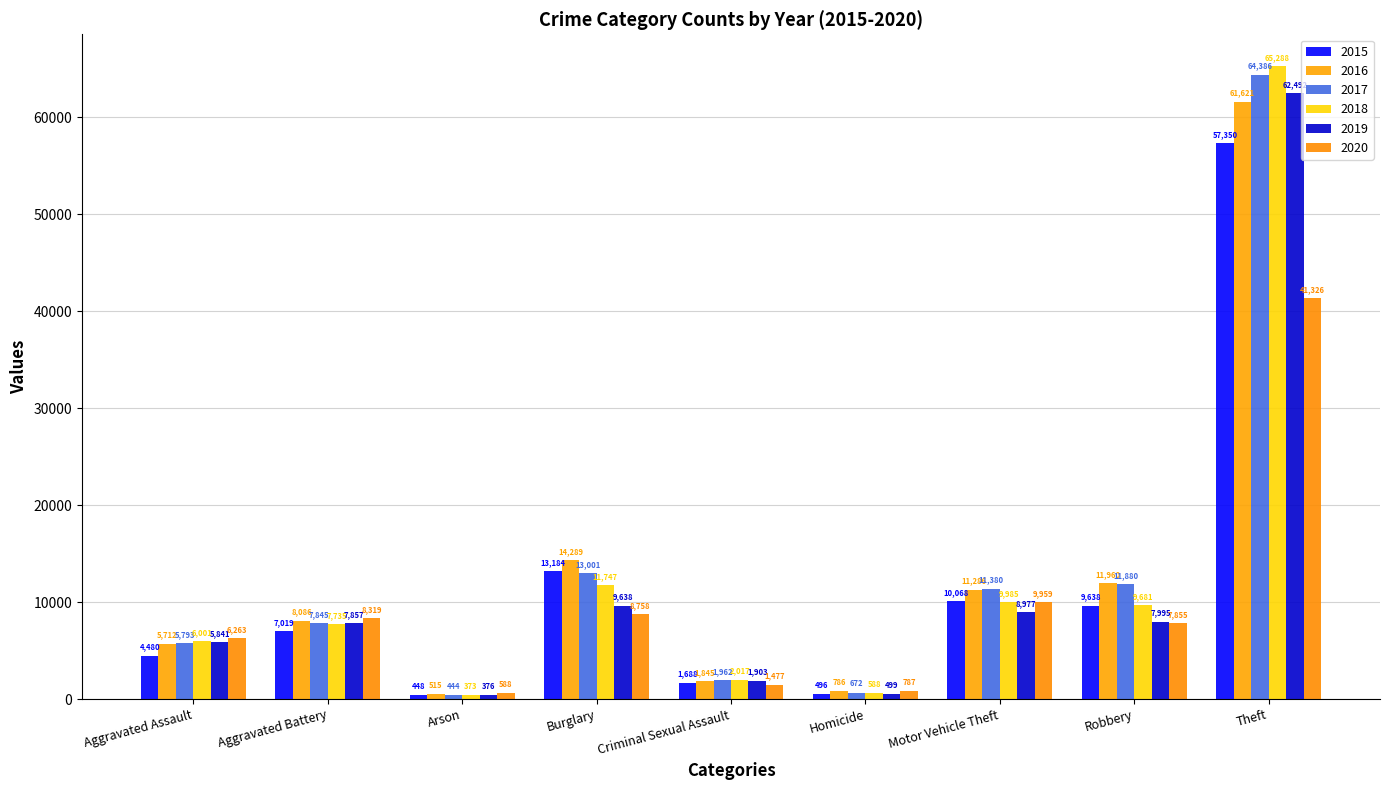

At how many categories does at least one series exceed 23026?

1